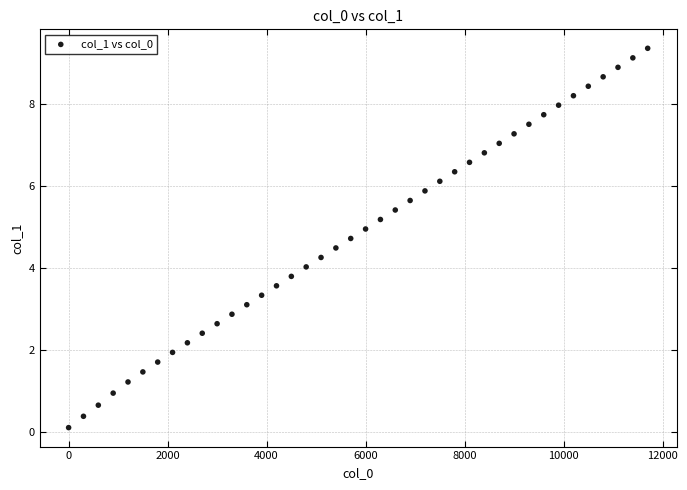

What is the range of X values (max minus min)?

11700.0